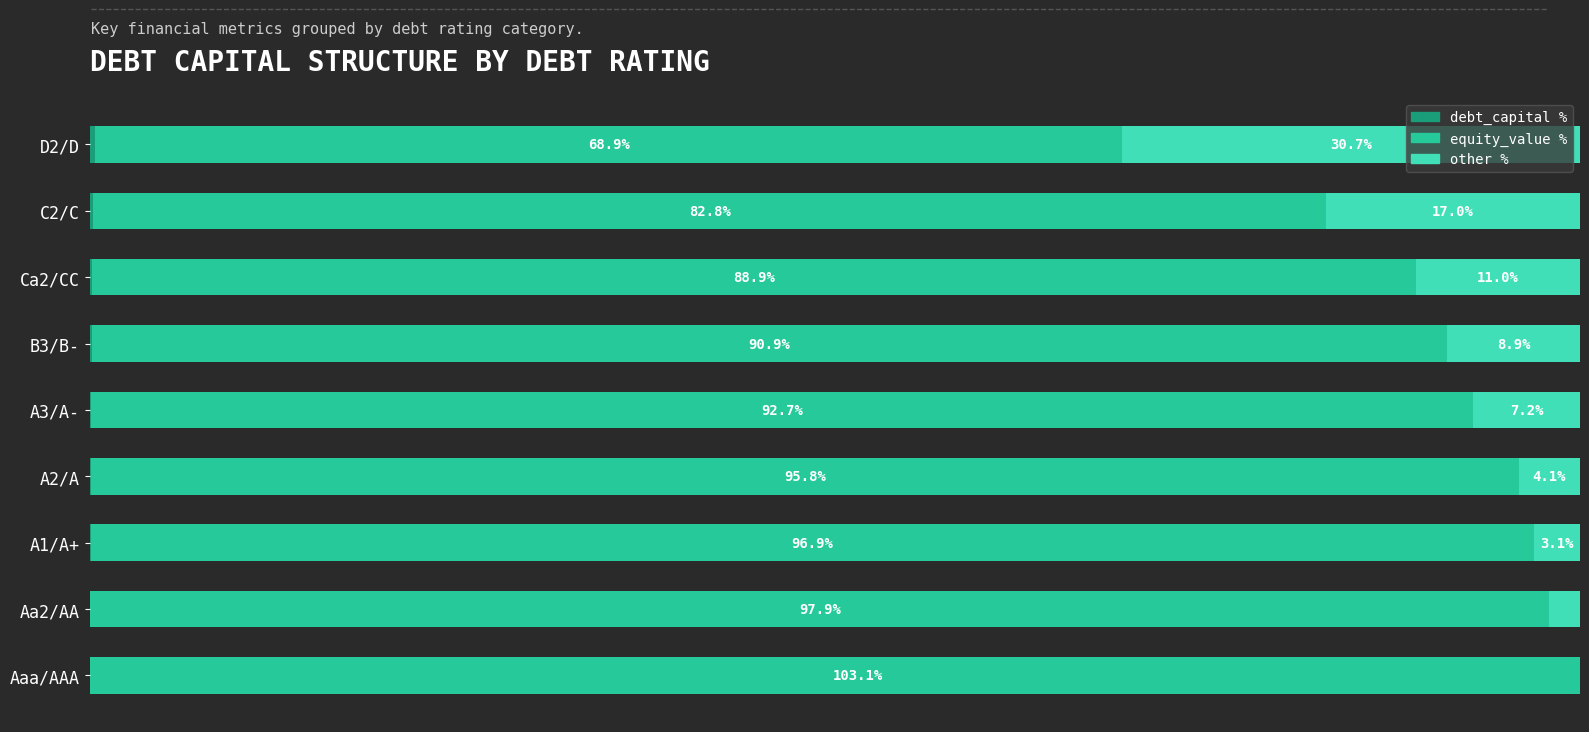

Between Aa2/AA and C2/C, which series saw the biggest shift?

equity_value %